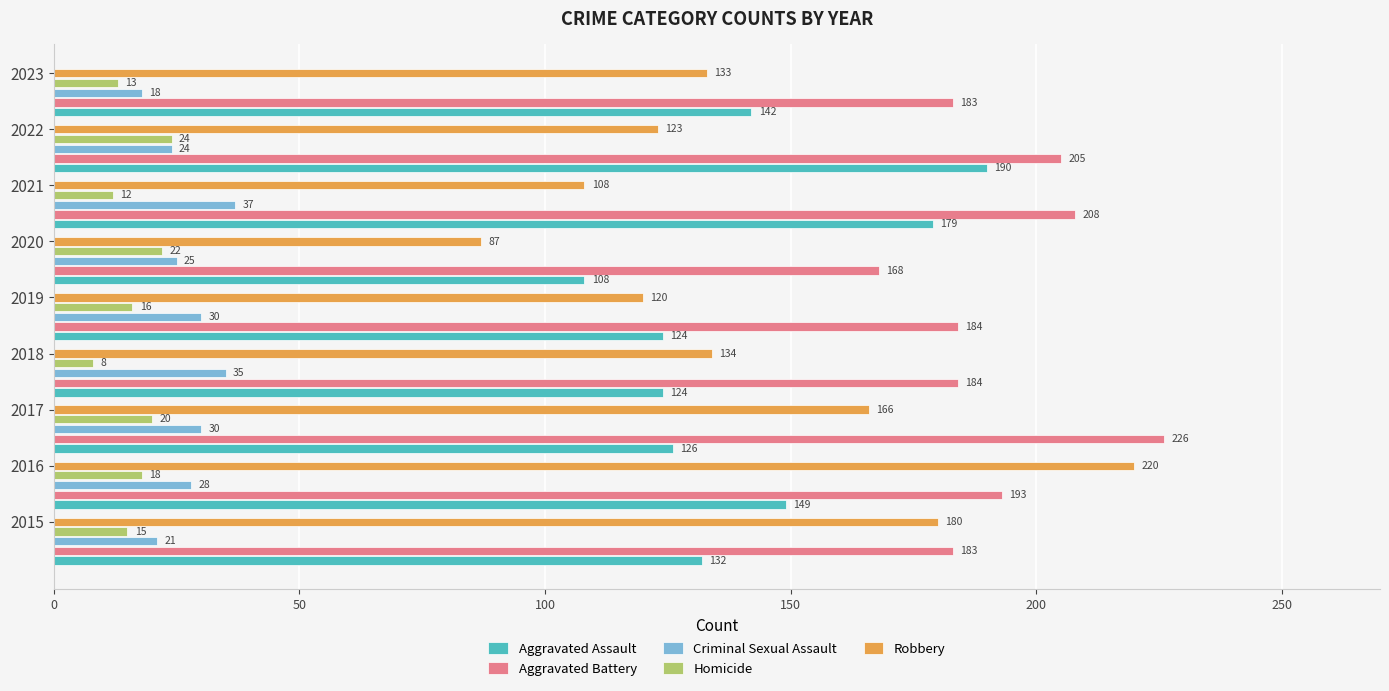

What is the minimum value for Robbery?

87